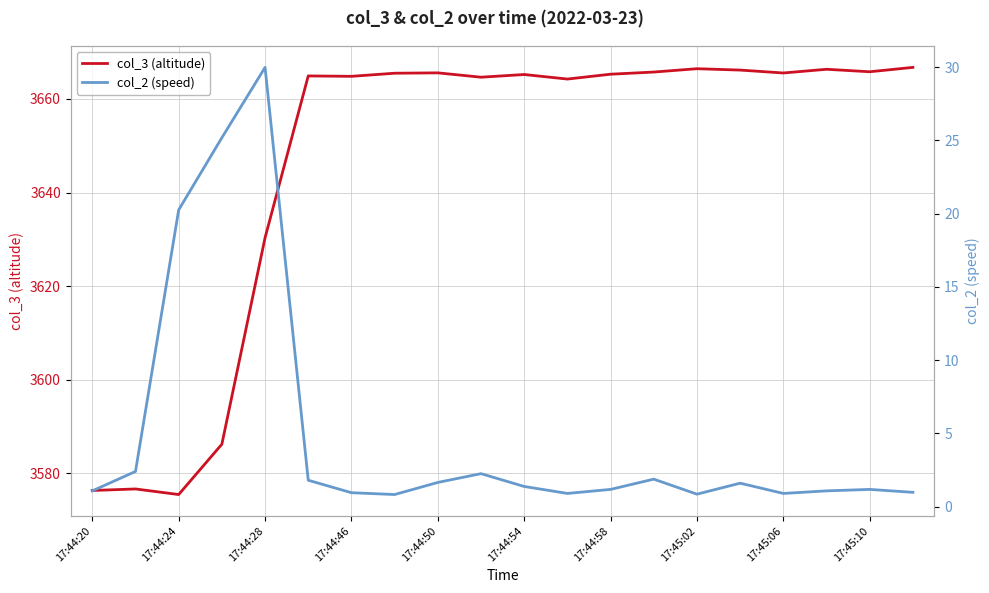

How many distinct data groups are displayed?

2